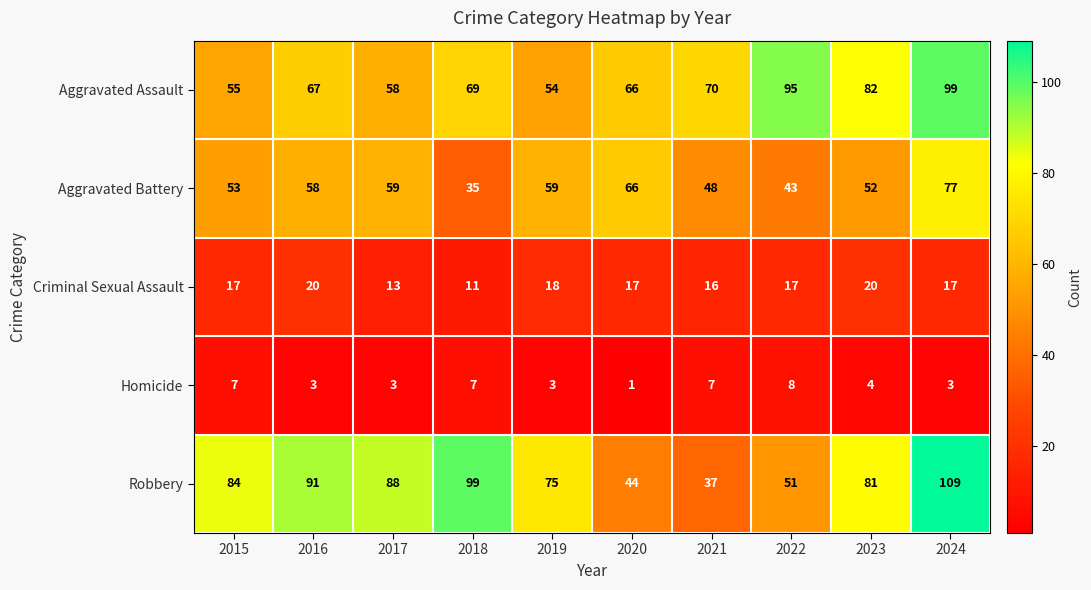

What is the difference between the highest and lowest values at 2021?

63